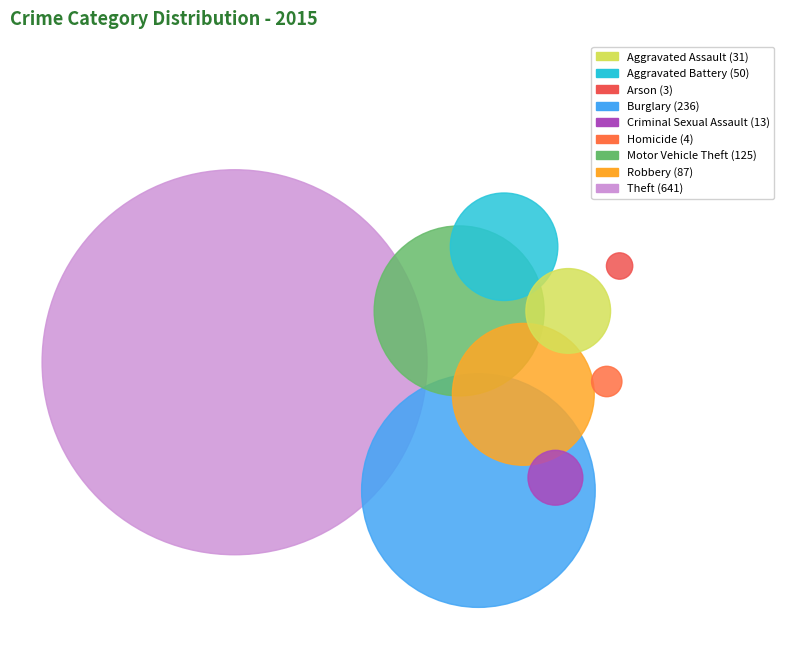

Combined, what portion of the pie is Burglary and Aggravated Battery?

24.0%